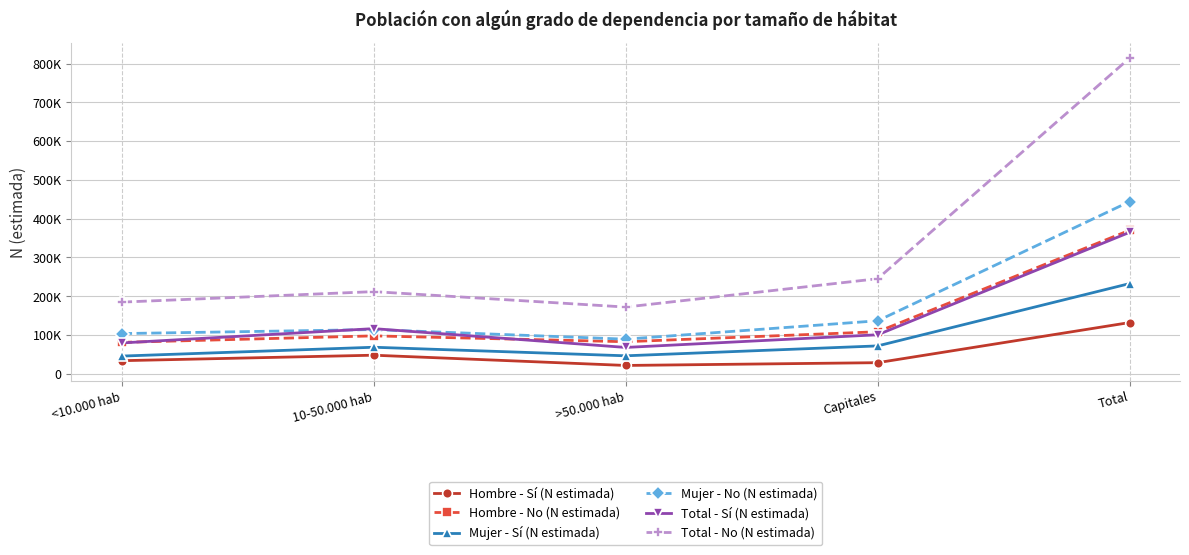

What is the approximate value of Hombre - No (N estimada) at 10-50.000 hab?

97867